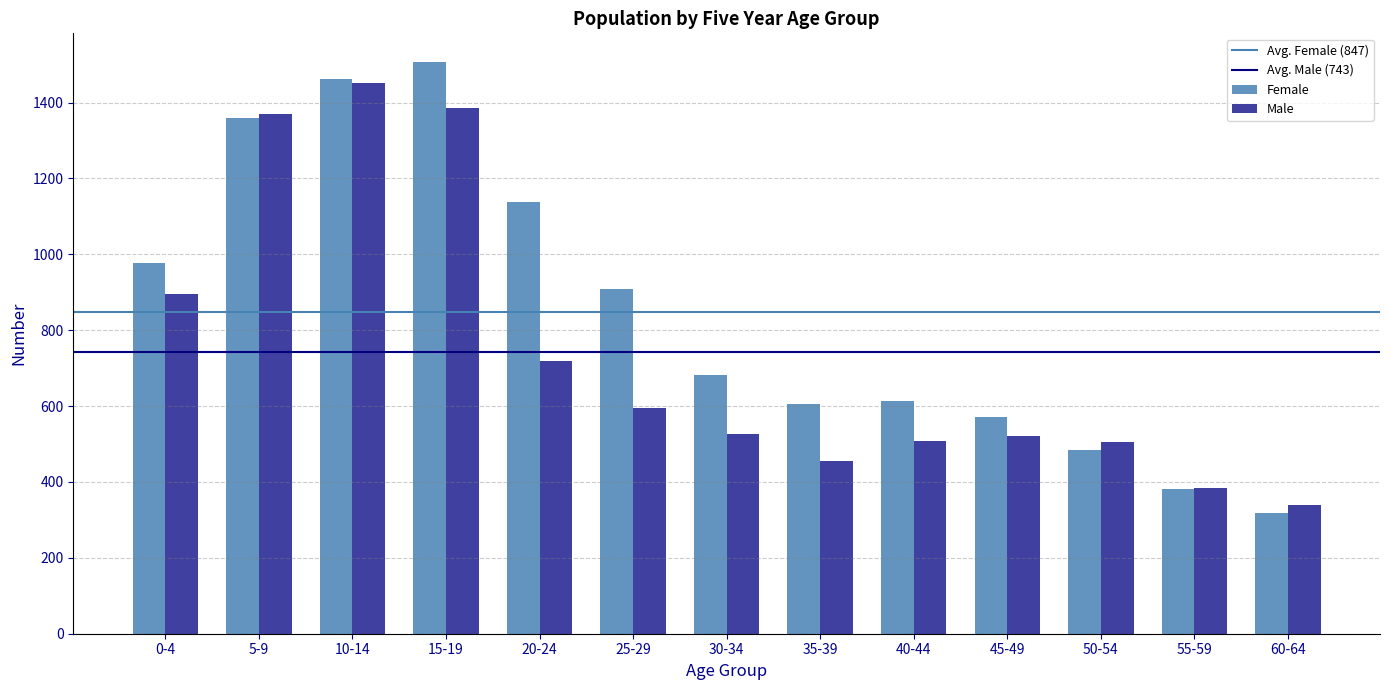

Rank the series by their maximum value, from highest to lowest.

Female, Male